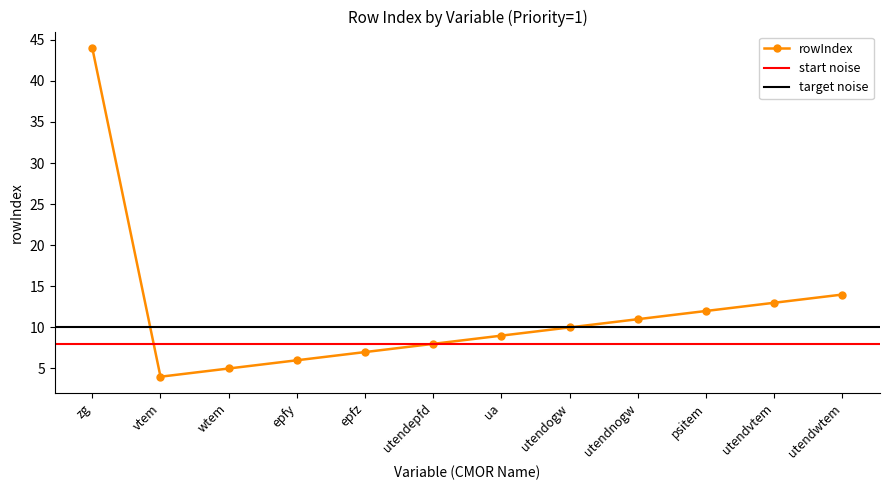

At which label does the data first exceed 10?

zg